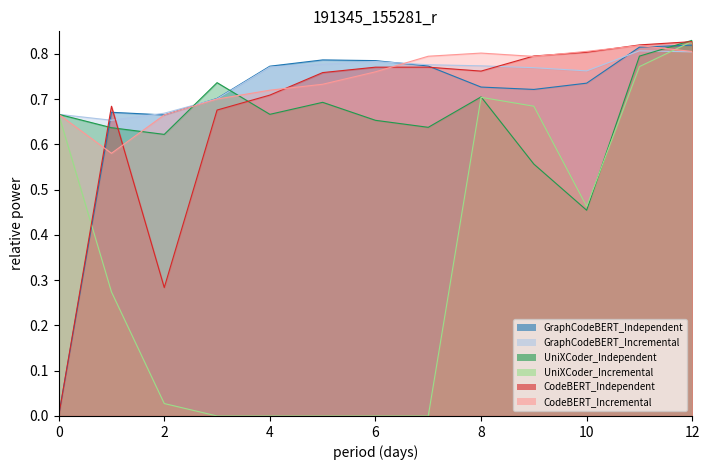

Where is the first local maximum for GraphCodeBERT_Independent?

1